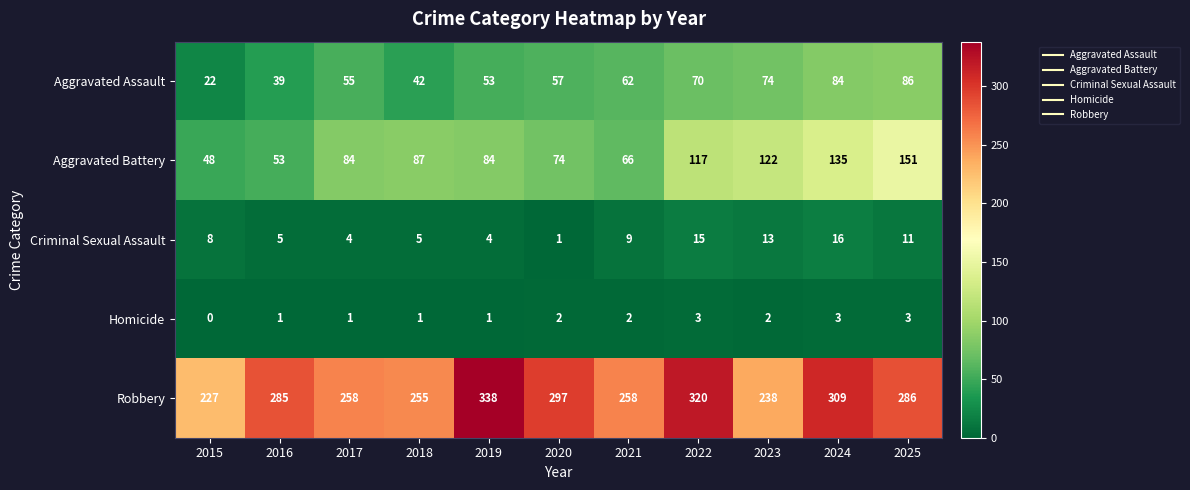

What is the spread (max minus min) of values at 2015?

227